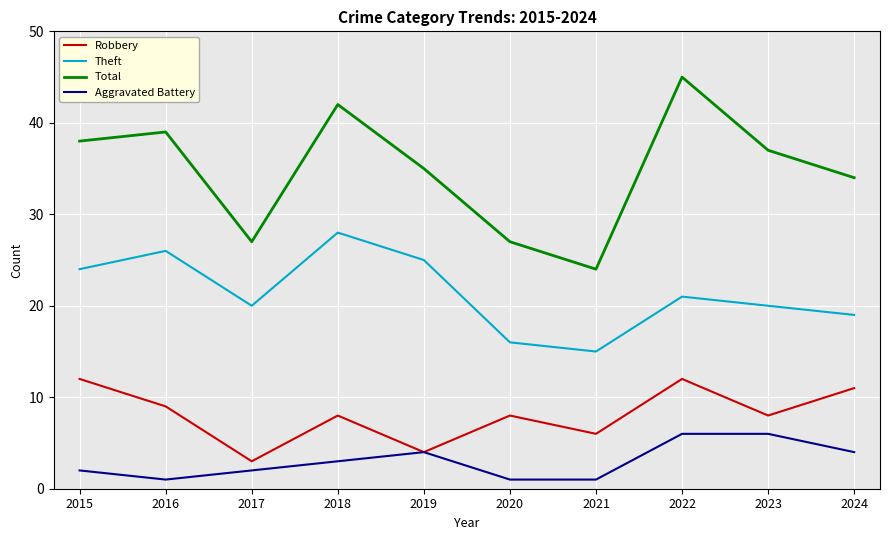

The value of Theft at 2022 is 21. True or false?

True